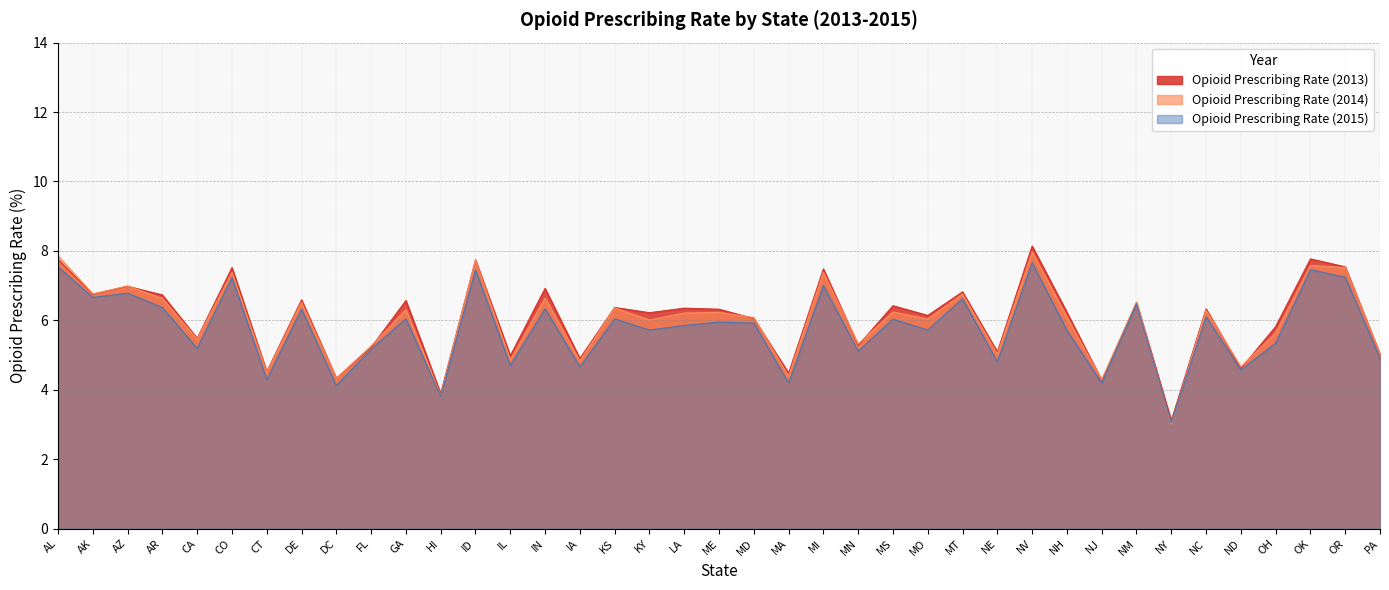

What is the sum of the Opioid Prescribing Rate (2015) values at ME and MD?

11.9